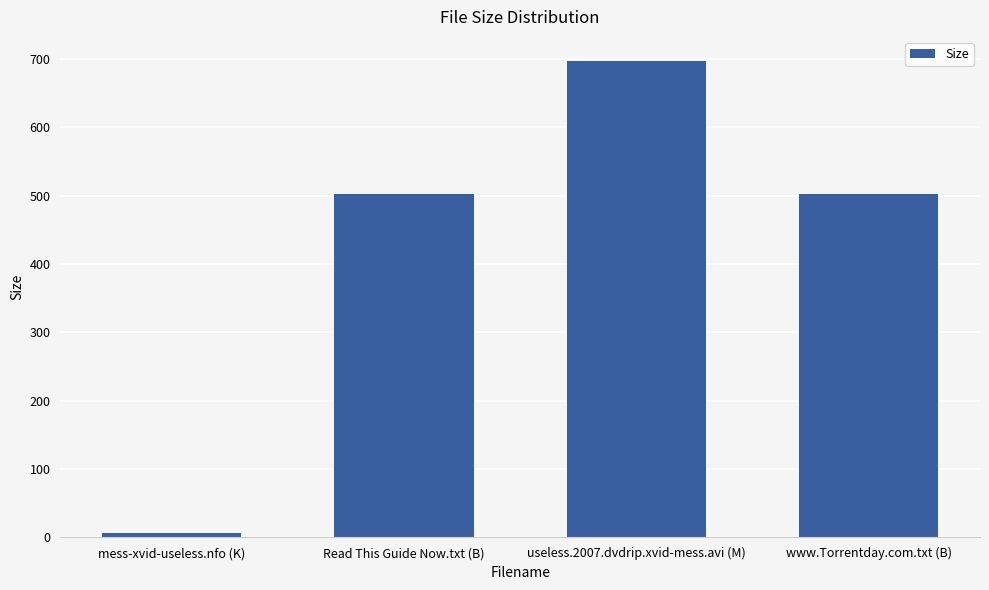

Are the bars horizontal?

No